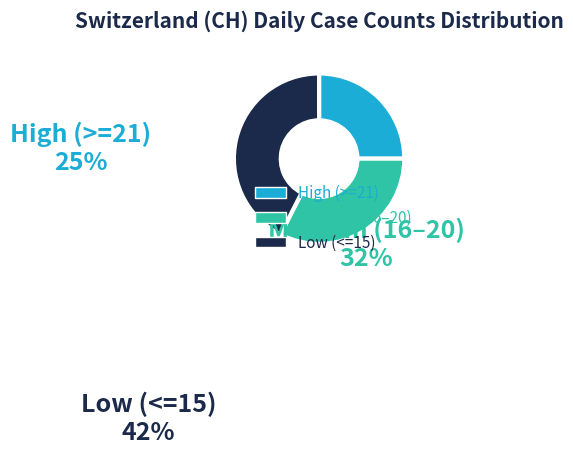

The High (>=21) slice represents 33% of the pie. True or false?

False